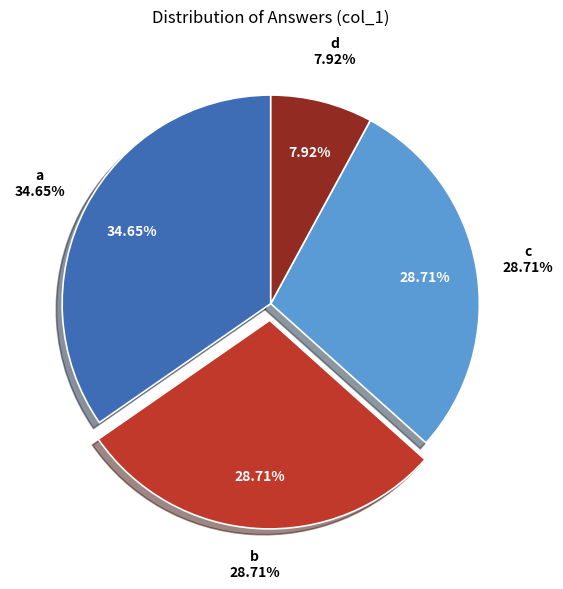

To the nearest percent, what is the difference between the largest and smallest slice percentages?

27%